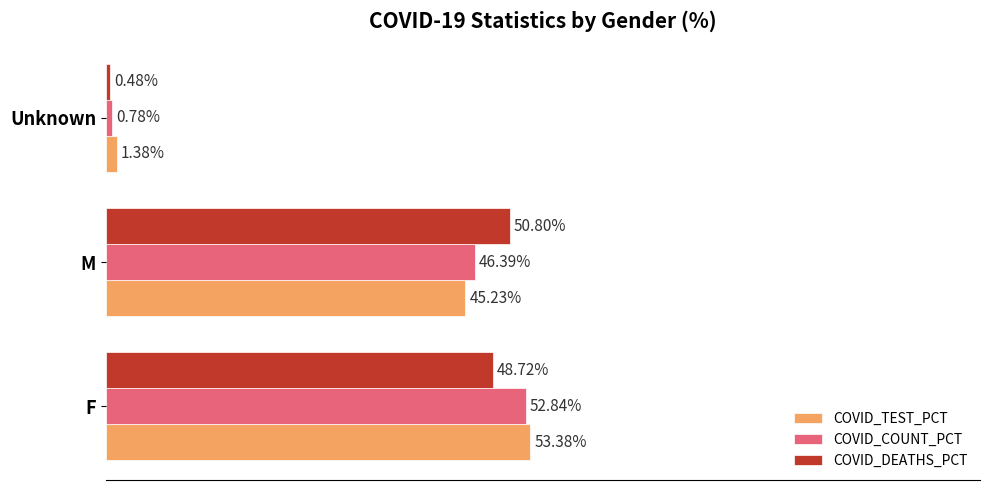

Which series has the largest range (max minus min)?

COVID_COUNT_PCT